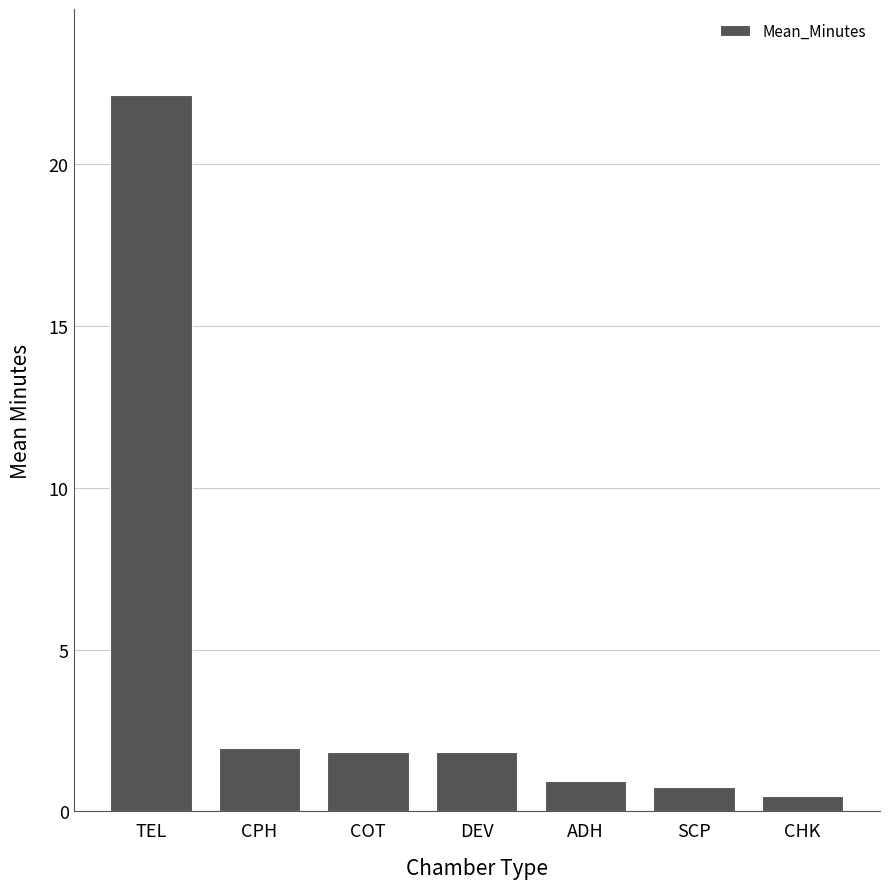

What is the approximate value at CPH?

2.0